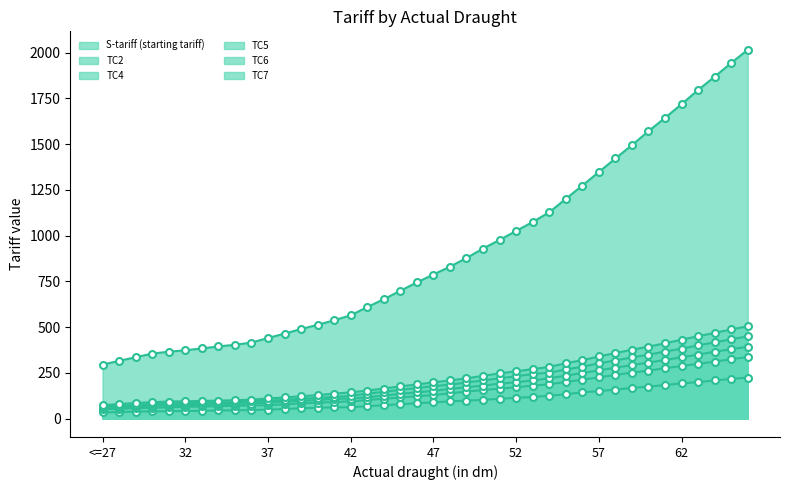

At which label does TC4 first exceed 128?

48